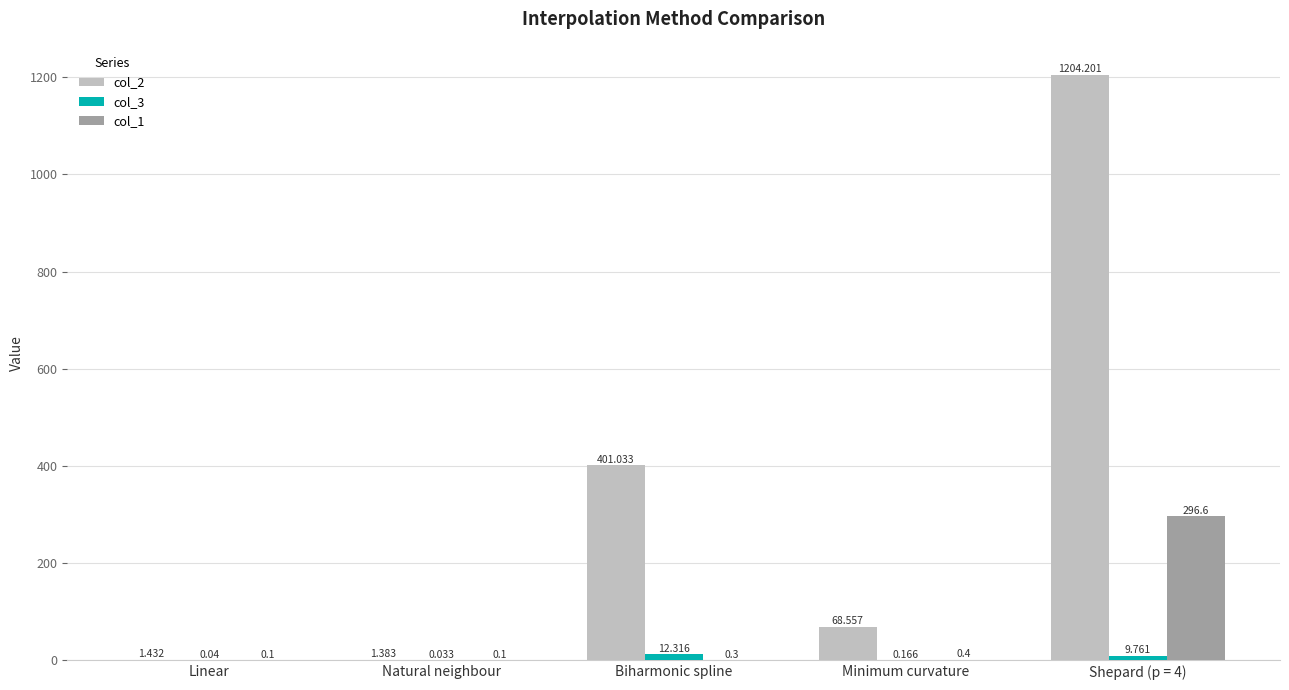

At which label is col_2 closest to 602?

Biharmonic spline